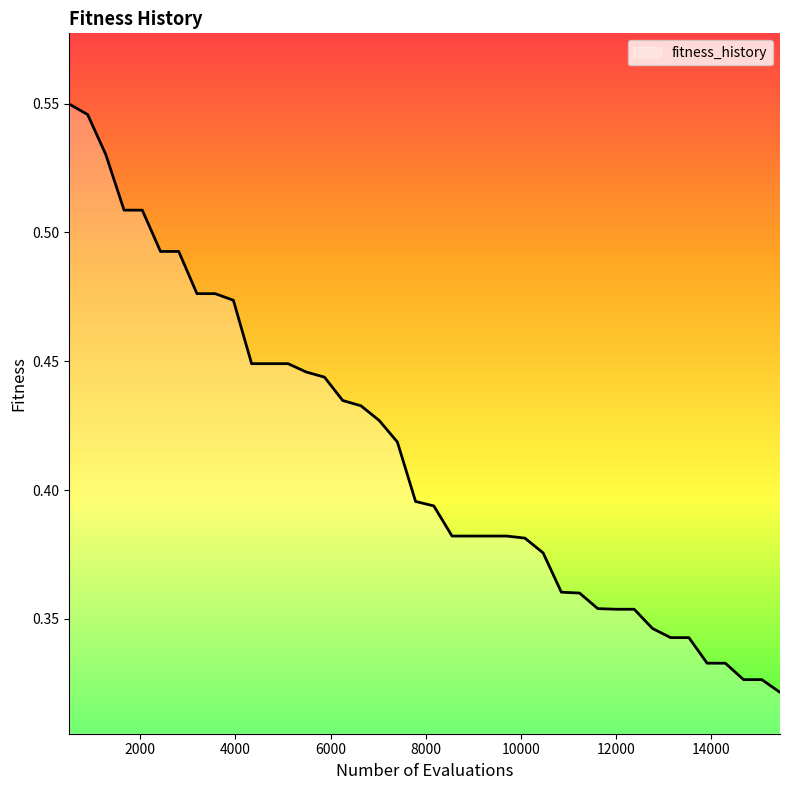

How many series are shown in this chart?

1